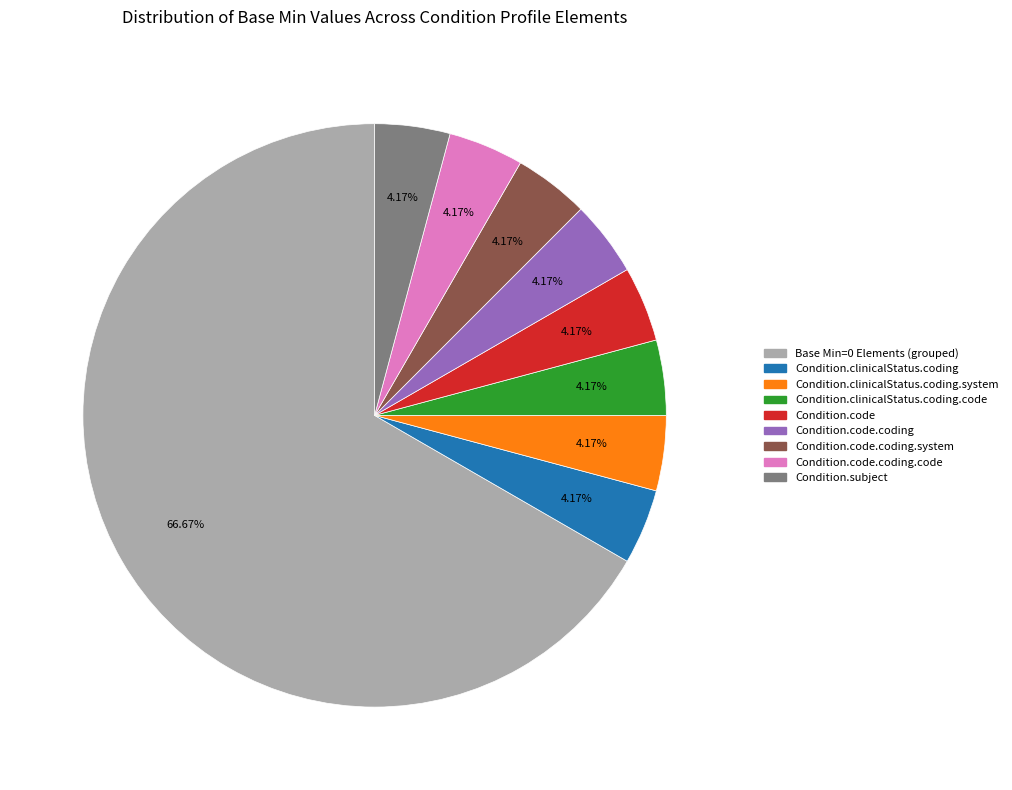

Is there any slice that represents more than half of the pie?

Yes